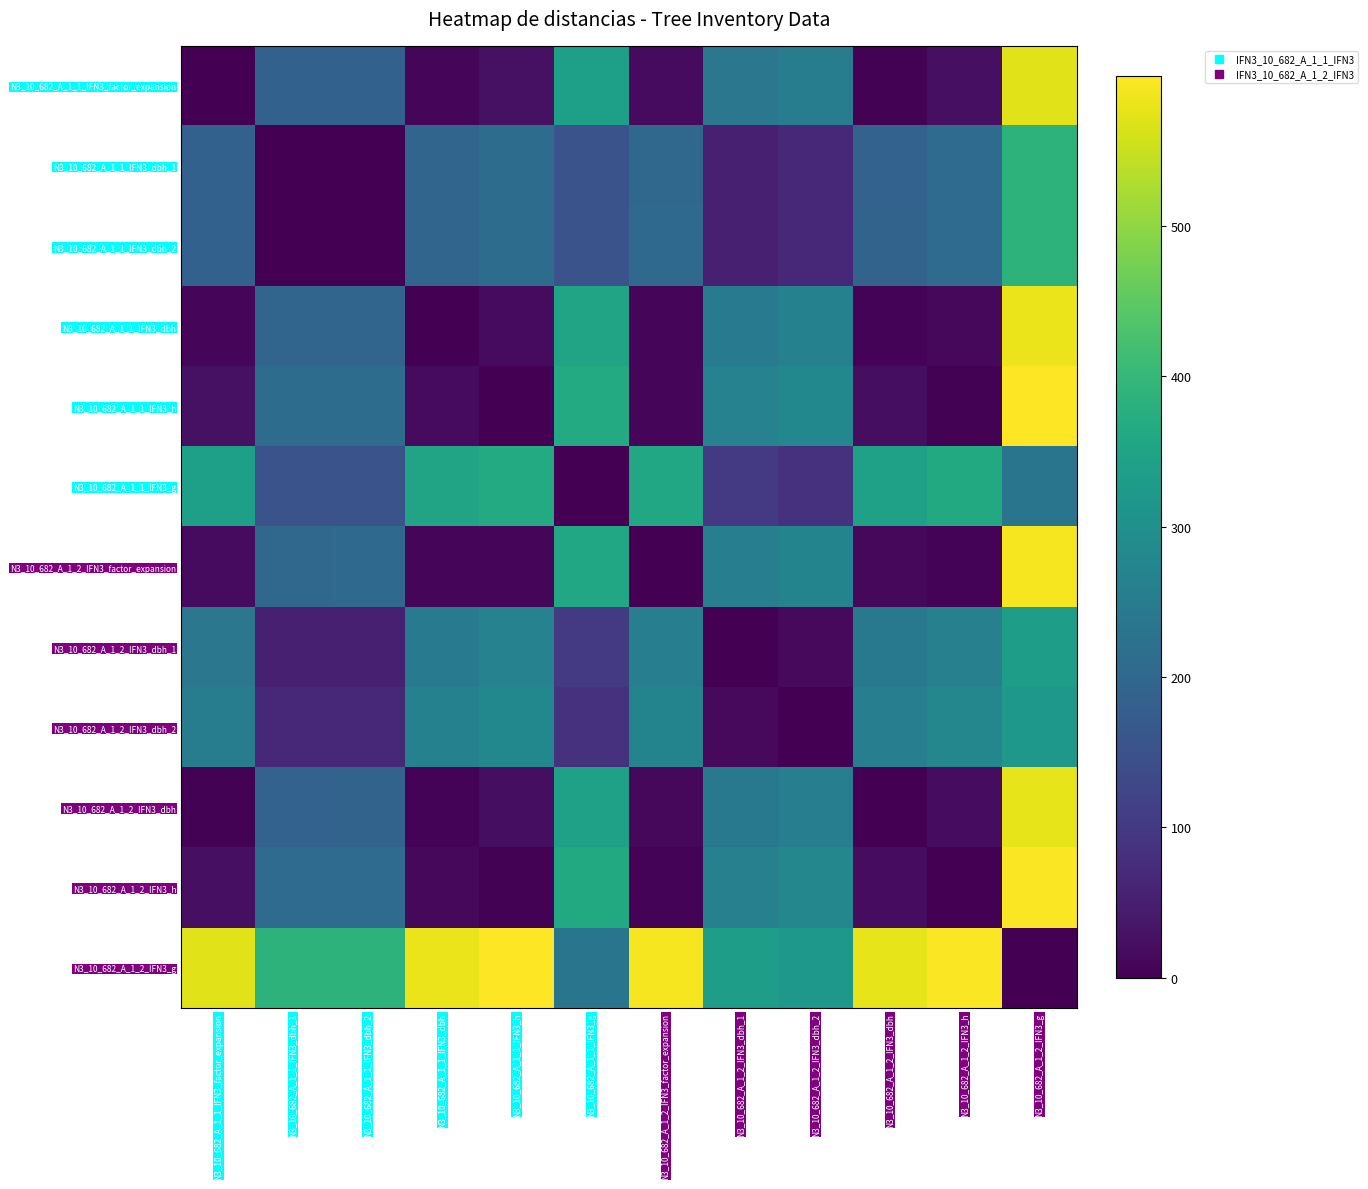

Reading left to right, transcribe all the data shown in this chart.

N3_10_682_A_1_1_IFN3_factor_expansion: N3_10_682_A_1_1_IFN3_factor_expansion=0.0	N3_10_682_A_1_1_IFN3_dbh_1=185.2	N3_10_682_A_1_1_IFN3_dbh_2=186.2	N3_10_682_A_1_1_IFN3_dbh=10.1	N3_10_682_A_1_1_IFN3_h=26.8	N3_10_682_A_1_1_IFN3_g=339.7	N3_10_682_A_1_2_IFN3_factor_expansion=17.7	N3_10_682_A_1_2_IFN3_dbh_1=238.2	N3_10_682_A_1_2_IFN3_dbh_2=253.2	N3_10_682_A_1_2_IFN3_dbh=4.1	N3_10_682_A_1_2_IFN3_h=23.8	N3_10_682_A_1_2_IFN3_g=573.0
N3_10_682_A_1_1_IFN3_dbh_1: N3_10_682_A_1_1_IFN3_factor_expansion=185.2	N3_10_682_A_1_1_IFN3_dbh_1=0.0	N3_10_682_A_1_1_IFN3_dbh_2=1.0	N3_10_682_A_1_1_IFN3_dbh=195.2	N3_10_682_A_1_1_IFN3_h=212.0	N3_10_682_A_1_1_IFN3_g=154.5	N3_10_682_A_1_2_IFN3_factor_expansion=202.8	N3_10_682_A_1_2_IFN3_dbh_1=53.0	N3_10_682_A_1_2_IFN3_dbh_2=68.0	N3_10_682_A_1_2_IFN3_dbh=189.2	N3_10_682_A_1_2_IFN3_h=209.0	N3_10_682_A_1_2_IFN3_g=387.8
N3_10_682_A_1_1_IFN3_dbh_2: N3_10_682_A_1_1_IFN3_factor_expansion=186.2	N3_10_682_A_1_1_IFN3_dbh_1=1.0	N3_10_682_A_1_1_IFN3_dbh_2=0.0	N3_10_682_A_1_1_IFN3_dbh=196.2	N3_10_682_A_1_1_IFN3_h=213.0	N3_10_682_A_1_1_IFN3_g=153.5	N3_10_682_A_1_2_IFN3_factor_expansion=203.8	N3_10_682_A_1_2_IFN3_dbh_1=52.0	N3_10_682_A_1_2_IFN3_dbh_2=67.0	N3_10_682_A_1_2_IFN3_dbh=190.2	N3_10_682_A_1_2_IFN3_h=210.0	N3_10_682_A_1_2_IFN3_g=386.8
N3_10_682_A_1_1_IFN3_dbh: N3_10_682_A_1_1_IFN3_factor_expansion=10.1	N3_10_682_A_1_1_IFN3_dbh_1=195.2	N3_10_682_A_1_1_IFN3_dbh_2=196.2	N3_10_682_A_1_1_IFN3_dbh=0.0	N3_10_682_A_1_1_IFN3_h=16.8	N3_10_682_A_1_1_IFN3_g=349.8	N3_10_682_A_1_2_IFN3_factor_expansion=7.6	N3_10_682_A_1_2_IFN3_dbh_1=248.2	N3_10_682_A_1_2_IFN3_dbh_2=263.2	N3_10_682_A_1_2_IFN3_dbh=6.0	N3_10_682_A_1_2_IFN3_h=13.8	N3_10_682_A_1_2_IFN3_g=583.1
N3_10_682_A_1_1_IFN3_h: N3_10_682_A_1_1_IFN3_factor_expansion=26.8	N3_10_682_A_1_1_IFN3_dbh_1=212.0	N3_10_682_A_1_1_IFN3_dbh_2=213.0	N3_10_682_A_1_1_IFN3_dbh=16.8	N3_10_682_A_1_1_IFN3_h=0.0	N3_10_682_A_1_1_IFN3_g=366.5	N3_10_682_A_1_2_IFN3_factor_expansion=9.2	N3_10_682_A_1_2_IFN3_dbh_1=265.0	N3_10_682_A_1_2_IFN3_dbh_2=280.0	N3_10_682_A_1_2_IFN3_dbh=22.8	N3_10_682_A_1_2_IFN3_h=3.0	N3_10_682_A_1_2_IFN3_g=599.8
N3_10_682_A_1_1_IFN3_g: N3_10_682_A_1_1_IFN3_factor_expansion=339.7	N3_10_682_A_1_1_IFN3_dbh_1=154.5	N3_10_682_A_1_1_IFN3_dbh_2=153.5	N3_10_682_A_1_1_IFN3_dbh=349.8	N3_10_682_A_1_1_IFN3_h=366.5	N3_10_682_A_1_1_IFN3_g=0.0	N3_10_682_A_1_2_IFN3_factor_expansion=357.4	N3_10_682_A_1_2_IFN3_dbh_1=101.5	N3_10_682_A_1_2_IFN3_dbh_2=86.5	N3_10_682_A_1_2_IFN3_dbh=343.8	N3_10_682_A_1_2_IFN3_h=363.5	N3_10_682_A_1_2_IFN3_g=233.3
N3_10_682_A_1_2_IFN3_factor_expansion: N3_10_682_A_1_1_IFN3_factor_expansion=17.7	N3_10_682_A_1_1_IFN3_dbh_1=202.8	N3_10_682_A_1_1_IFN3_dbh_2=203.8	N3_10_682_A_1_1_IFN3_dbh=7.6	N3_10_682_A_1_1_IFN3_h=9.2	N3_10_682_A_1_1_IFN3_g=357.4	N3_10_682_A_1_2_IFN3_factor_expansion=0.0	N3_10_682_A_1_2_IFN3_dbh_1=255.8	N3_10_682_A_1_2_IFN3_dbh_2=270.9	N3_10_682_A_1_2_IFN3_dbh=13.6	N3_10_682_A_1_2_IFN3_h=6.2	N3_10_682_A_1_2_IFN3_g=590.7
N3_10_682_A_1_2_IFN3_dbh_1: N3_10_682_A_1_1_IFN3_factor_expansion=238.2	N3_10_682_A_1_1_IFN3_dbh_1=53.0	N3_10_682_A_1_1_IFN3_dbh_2=52.0	N3_10_682_A_1_1_IFN3_dbh=248.2	N3_10_682_A_1_1_IFN3_h=265.0	N3_10_682_A_1_1_IFN3_g=101.5	N3_10_682_A_1_2_IFN3_factor_expansion=255.8	N3_10_682_A_1_2_IFN3_dbh_1=0.0	N3_10_682_A_1_2_IFN3_dbh_2=15.0	N3_10_682_A_1_2_IFN3_dbh=242.2	N3_10_682_A_1_2_IFN3_h=262.0	N3_10_682_A_1_2_IFN3_g=334.8
N3_10_682_A_1_2_IFN3_dbh_2: N3_10_682_A_1_1_IFN3_factor_expansion=253.2	N3_10_682_A_1_1_IFN3_dbh_1=68.0	N3_10_682_A_1_1_IFN3_dbh_2=67.0	N3_10_682_A_1_1_IFN3_dbh=263.2	N3_10_682_A_1_1_IFN3_h=280.0	N3_10_682_A_1_1_IFN3_g=86.5	N3_10_682_A_1_2_IFN3_factor_expansion=270.9	N3_10_682_A_1_2_IFN3_dbh_1=15.0	N3_10_682_A_1_2_IFN3_dbh_2=0.0	N3_10_682_A_1_2_IFN3_dbh=257.2	N3_10_682_A_1_2_IFN3_h=277.0	N3_10_682_A_1_2_IFN3_g=319.8
N3_10_682_A_1_2_IFN3_dbh: N3_10_682_A_1_1_IFN3_factor_expansion=4.1	N3_10_682_A_1_1_IFN3_dbh_1=189.2	N3_10_682_A_1_1_IFN3_dbh_2=190.2	N3_10_682_A_1_1_IFN3_dbh=6.0	N3_10_682_A_1_1_IFN3_h=22.8	N3_10_682_A_1_1_IFN3_g=343.8	N3_10_682_A_1_2_IFN3_factor_expansion=13.6	N3_10_682_A_1_2_IFN3_dbh_1=242.2	N3_10_682_A_1_2_IFN3_dbh_2=257.2	N3_10_682_A_1_2_IFN3_dbh=0.0	N3_10_682_A_1_2_IFN3_h=19.8	N3_10_682_A_1_2_IFN3_g=577.1
N3_10_682_A_1_2_IFN3_h: N3_10_682_A_1_1_IFN3_factor_expansion=23.8	N3_10_682_A_1_1_IFN3_dbh_1=209.0	N3_10_682_A_1_1_IFN3_dbh_2=210.0	N3_10_682_A_1_1_IFN3_dbh=13.8	N3_10_682_A_1_1_IFN3_h=3.0	N3_10_682_A_1_1_IFN3_g=363.5	N3_10_682_A_1_2_IFN3_factor_expansion=6.2	N3_10_682_A_1_2_IFN3_dbh_1=262.0	N3_10_682_A_1_2_IFN3_dbh_2=277.0	N3_10_682_A_1_2_IFN3_dbh=19.8	N3_10_682_A_1_2_IFN3_h=0.0	N3_10_682_A_1_2_IFN3_g=596.8
N3_10_682_A_1_2_IFN3_g: N3_10_682_A_1_1_IFN3_factor_expansion=573.0	N3_10_682_A_1_1_IFN3_dbh_1=387.8	N3_10_682_A_1_1_IFN3_dbh_2=386.8	N3_10_682_A_1_1_IFN3_dbh=583.1	N3_10_682_A_1_1_IFN3_h=599.8	N3_10_682_A_1_1_IFN3_g=233.3	N3_10_682_A_1_2_IFN3_factor_expansion=590.7	N3_10_682_A_1_2_IFN3_dbh_1=334.8	N3_10_682_A_1_2_IFN3_dbh_2=319.8	N3_10_682_A_1_2_IFN3_dbh=577.1	N3_10_682_A_1_2_IFN3_h=596.8	N3_10_682_A_1_2_IFN3_g=0.0